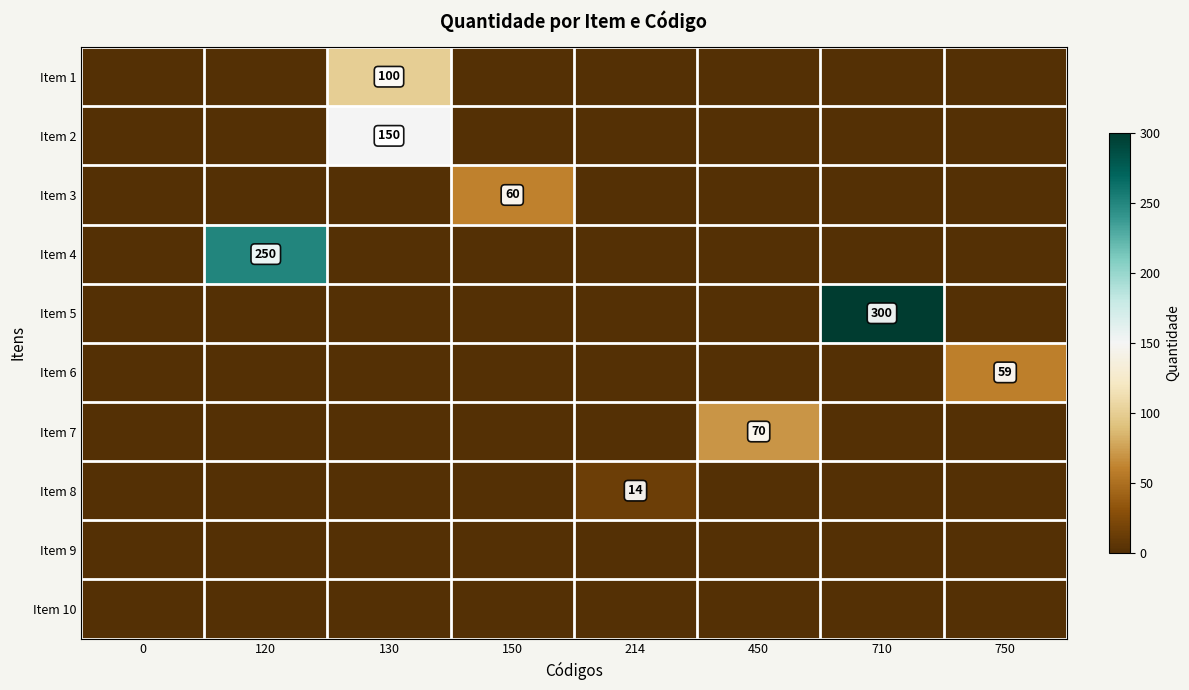

Reading left to right, what are all the values shown in this chart?

row_0: 0=0	120=0	130=100	150=0	214=0	450=0	710=0	750=0
row_1: 0=0	120=0	130=150	150=0	214=0	450=0	710=0	750=0
row_2: 0=0	120=0	130=0	150=60	214=0	450=0	710=0	750=0
row_3: 0=0	120=250	130=0	150=0	214=0	450=0	710=0	750=0
row_4: 0=0	120=0	130=0	150=0	214=0	450=0	710=300	750=0
row_5: 0=0	120=0	130=0	150=0	214=0	450=0	710=0	750=59
row_6: 0=0	120=0	130=0	150=0	214=0	450=70	710=0	750=0
row_7: 0=0	120=0	130=0	150=0	214=14	450=0	710=0	750=0
row_8: 0=0	120=0	130=0	150=0	214=0	450=0	710=0	750=0
row_9: 0=0	120=0	130=0	150=0	214=0	450=0	710=0	750=0